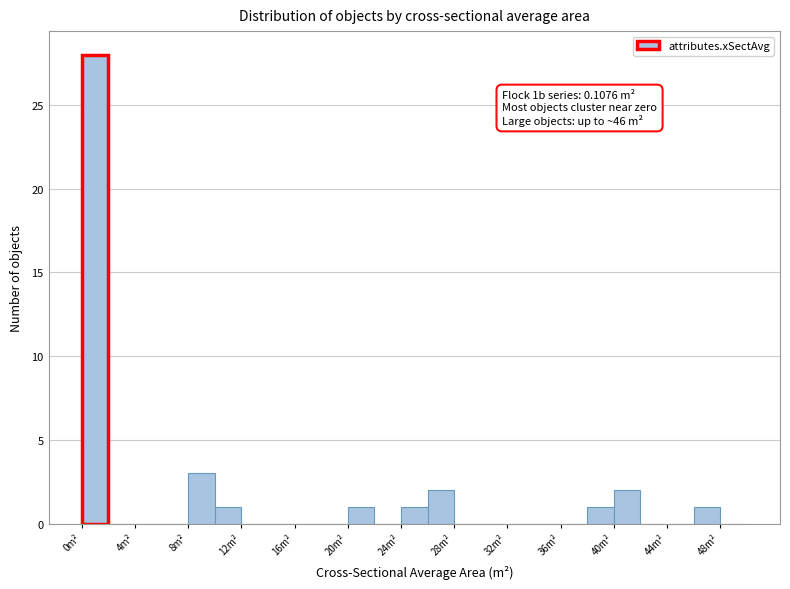

Which range on the x-axis has the tallest bar?

0 to 2